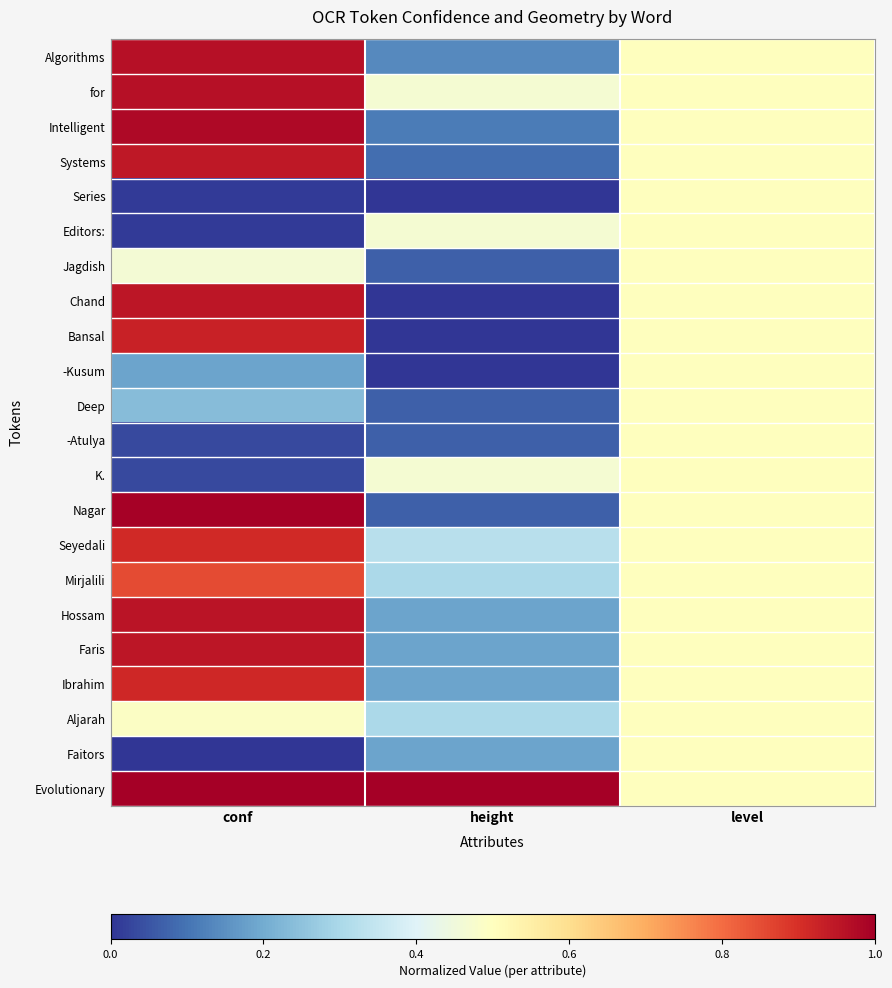

At which category does the chart reach its minimum across all series?

height